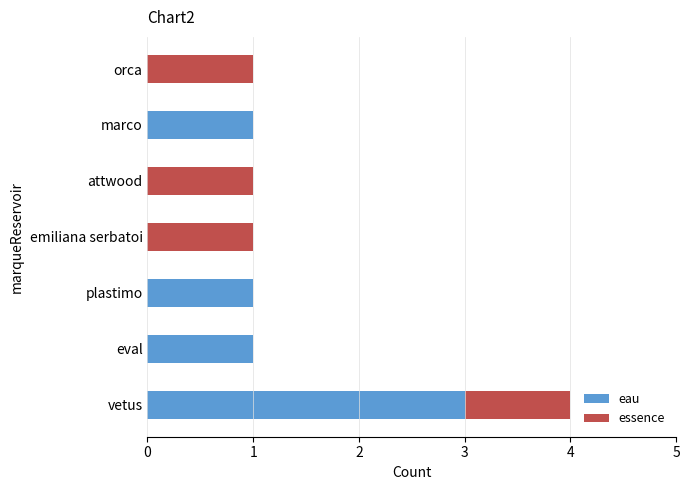

Which category has the highest value in the eau series?

vetus